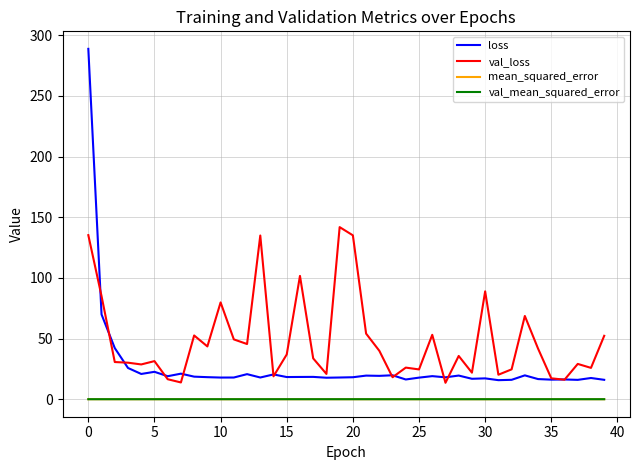

True or false: mean_squared_error and loss cross at least once.

False